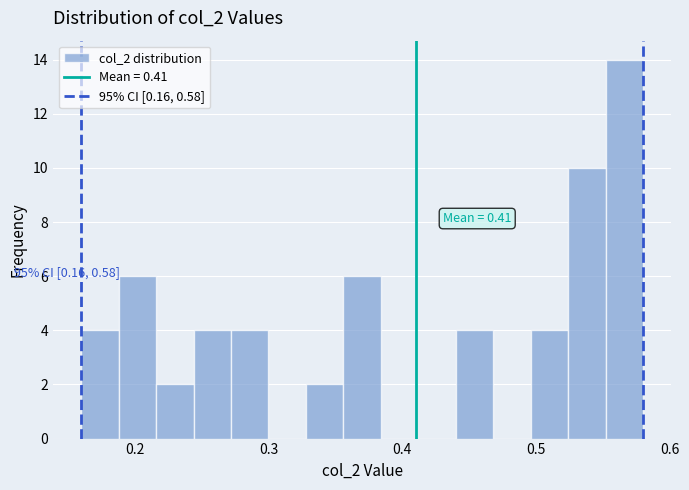

Read against the x-axis, roughly where is the centre of the tallest bar?

0.57